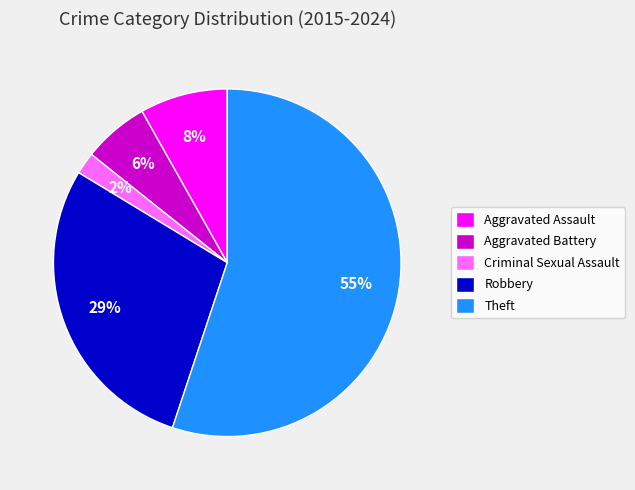

Is it true that Theft is 55% of the pie?

True